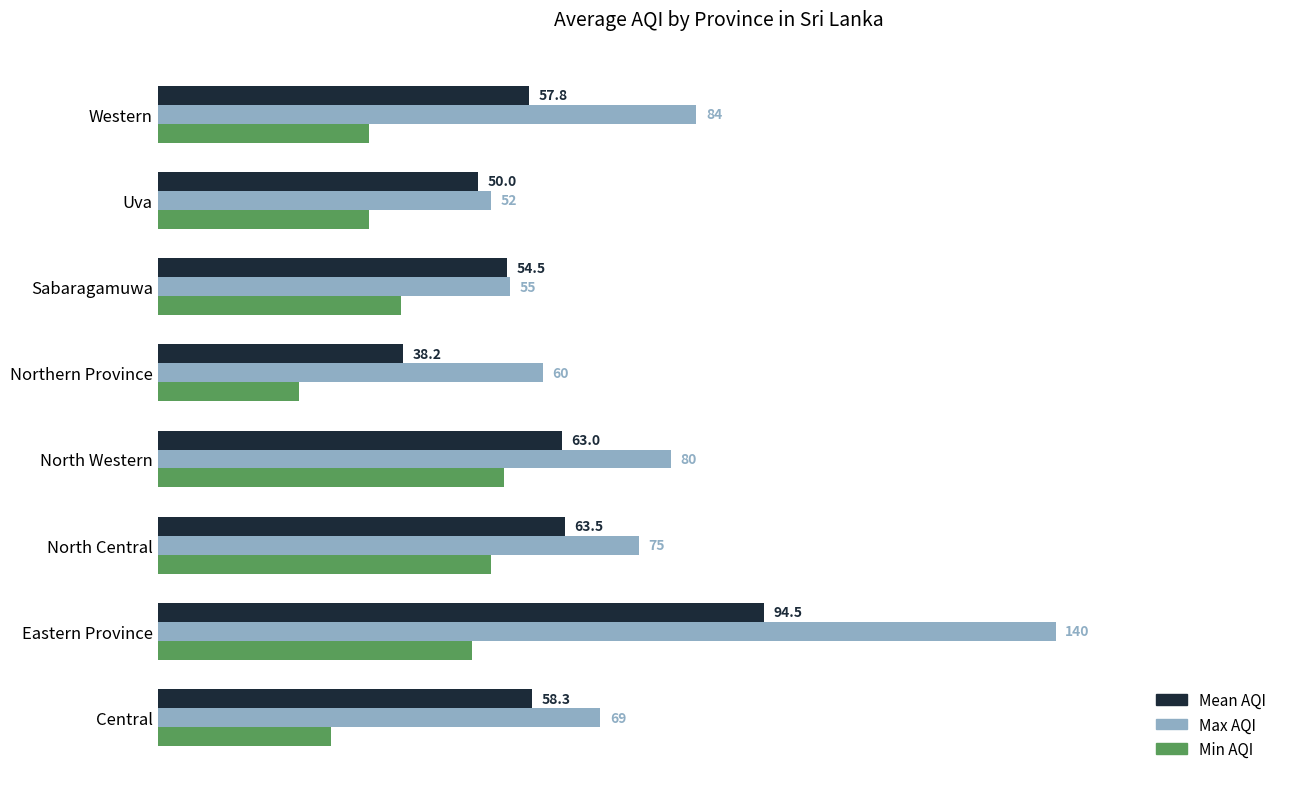

Which category has the lowest value in the Max AQI series?

Uva